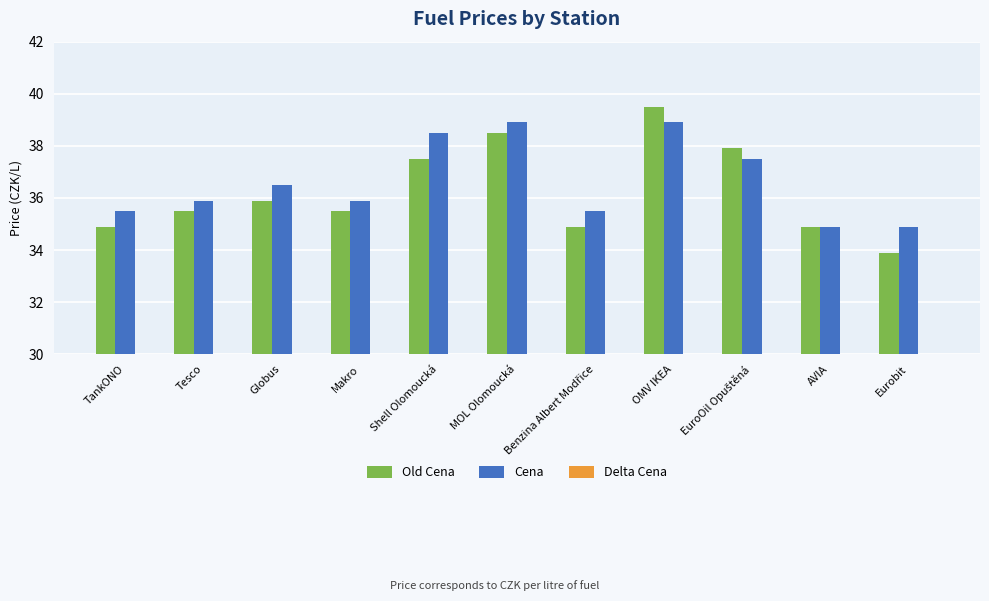

What are all the series names shown in the legend?

Old Cena, Cena, Delta Cena